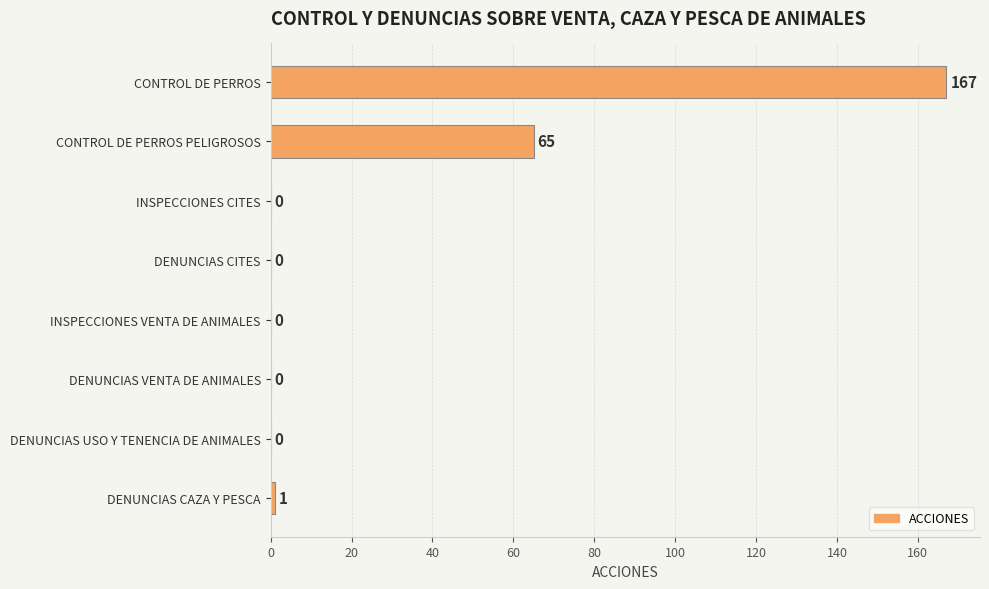

How many data points are above 0?

3